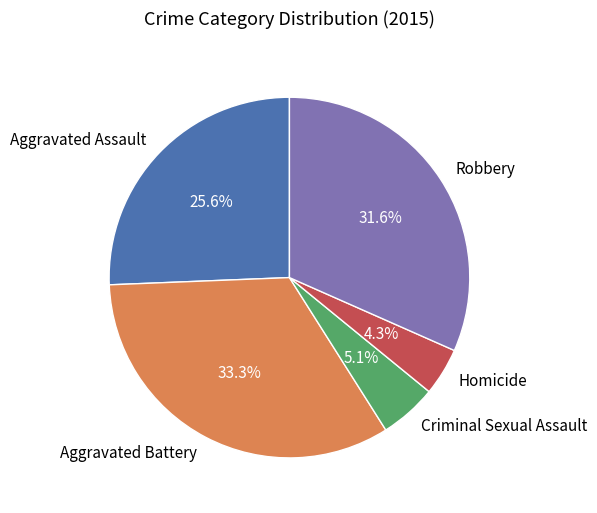

To the nearest percent, what is the combined percentage of Homicide and Aggravated Assault?

30%